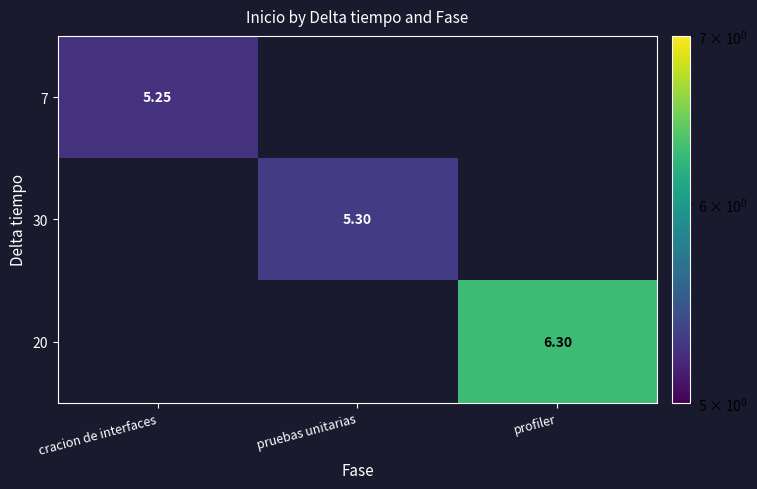

True or false: 20 has a value of 6.3 at profiler.

True